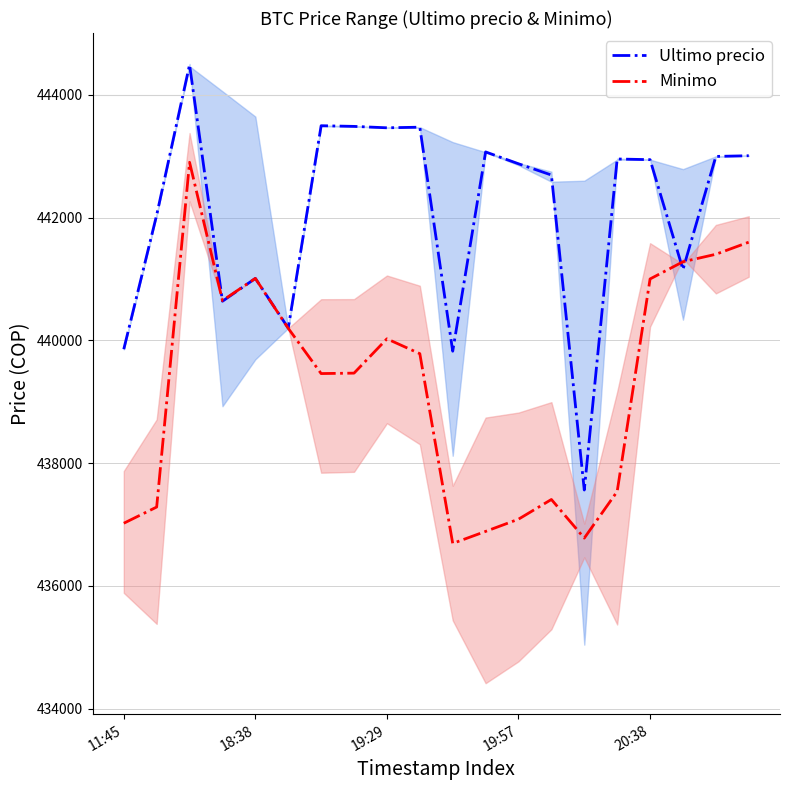

What is the label of the 6th point from the left?

5